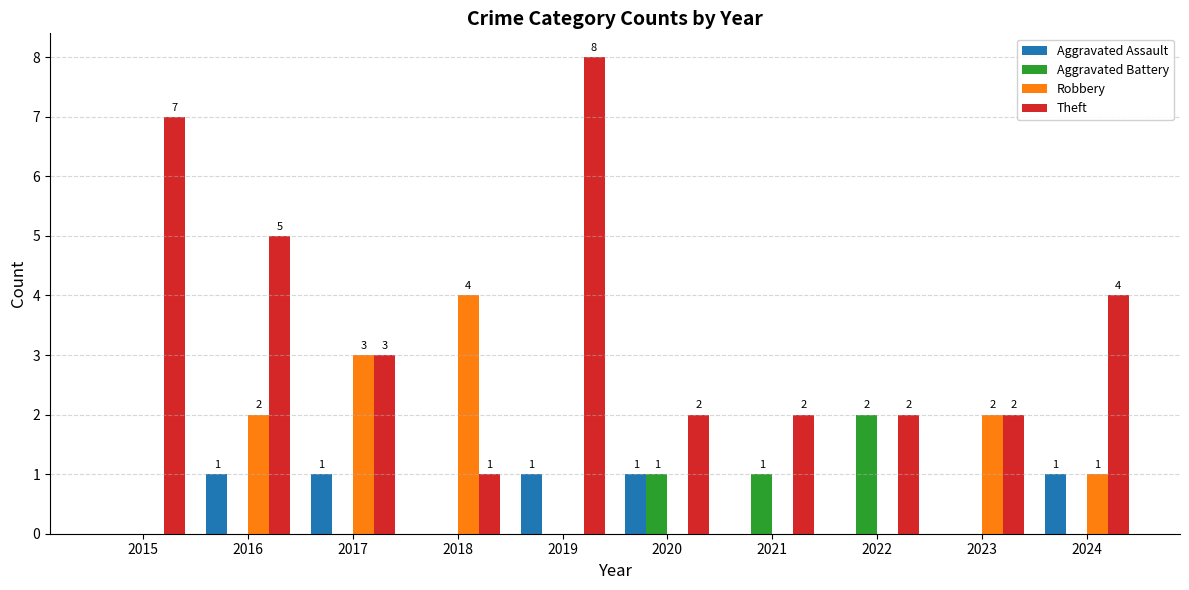

At which label is Theft closest to 4?

2024